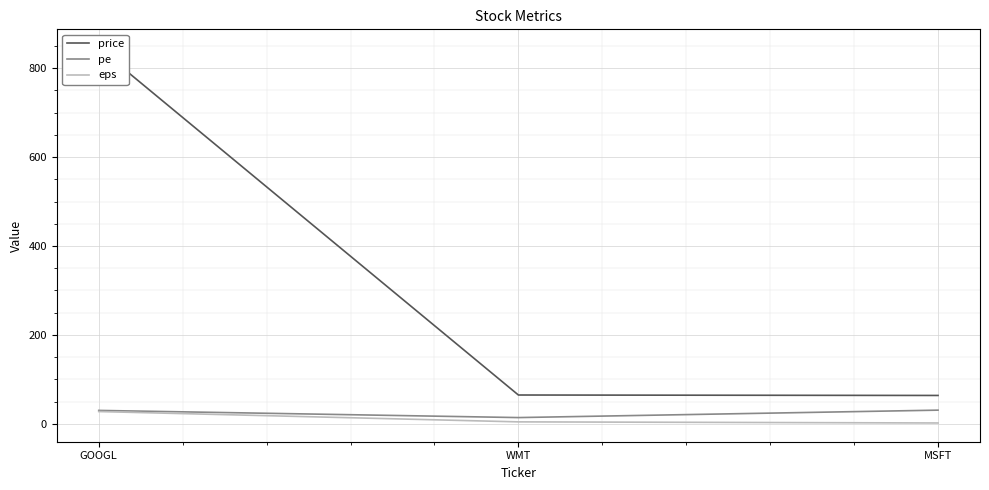

Which series has the largest range (max minus min)?

price